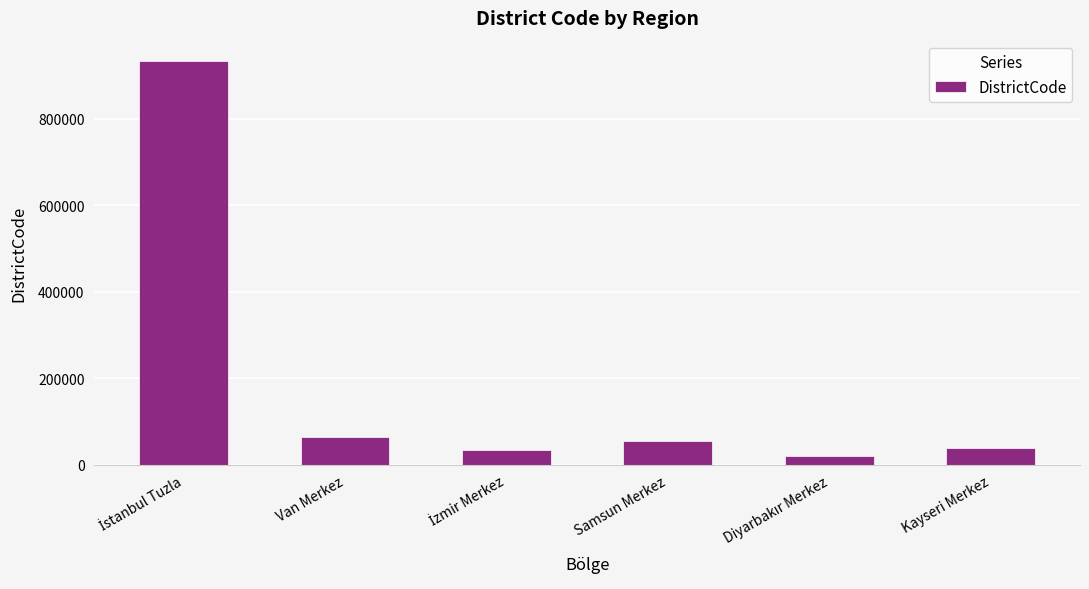

True or false: the data shows 38001 at Kayseri Merkez.

True